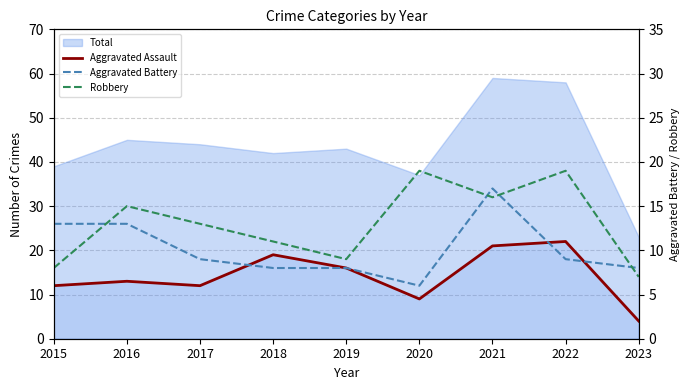

Rank the series by their maximum value, from lowest to highest.

Aggravated Battery, Robbery, Aggravated Assault